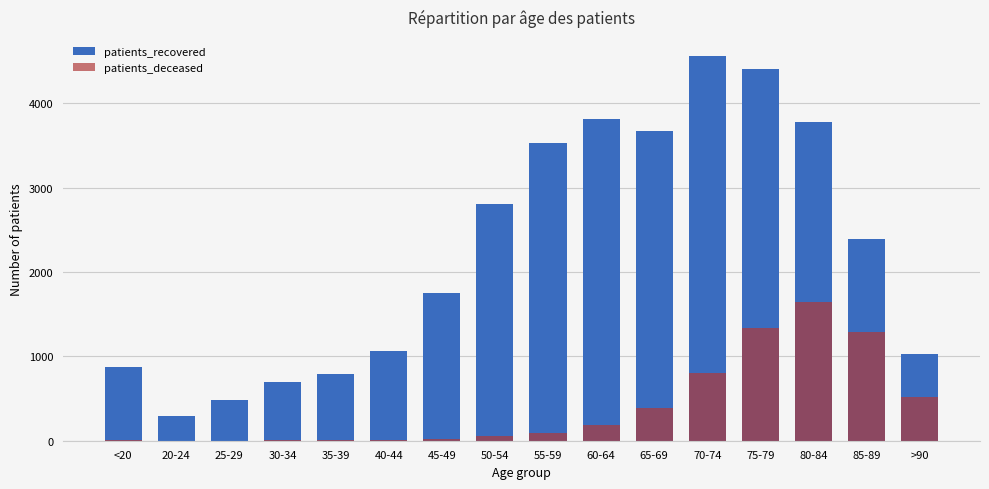

How many data points in patients_recovered are above 2390?

7